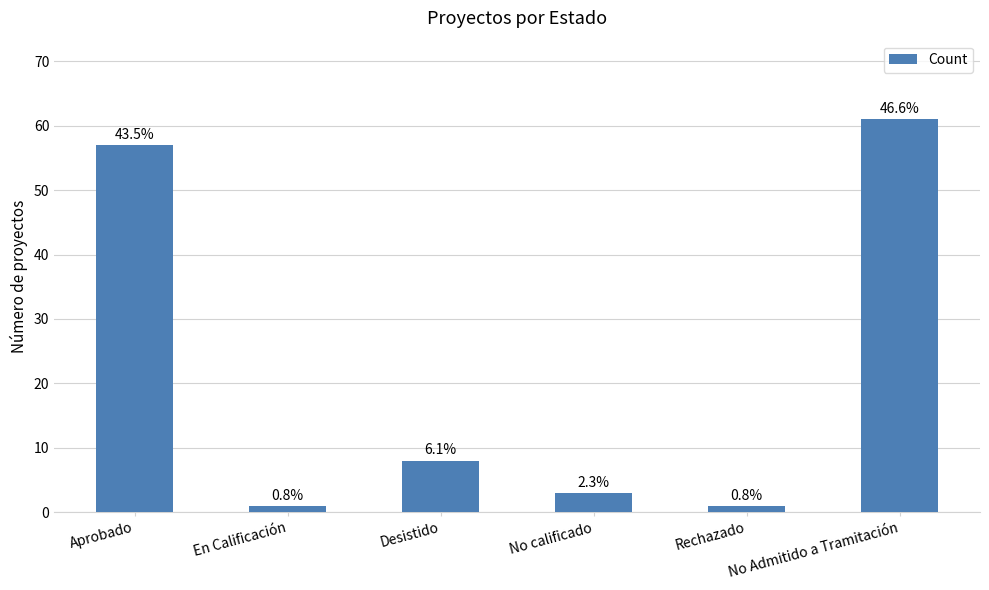

Does the chart contain any negative values?

No